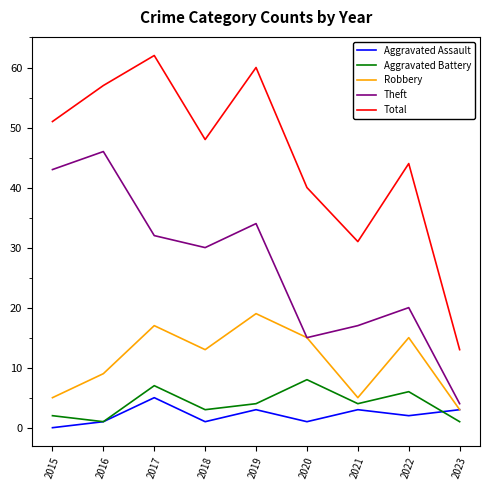

Is the value of Total at 2019 greater than the value of Aggravated Assault at 2017?

Yes